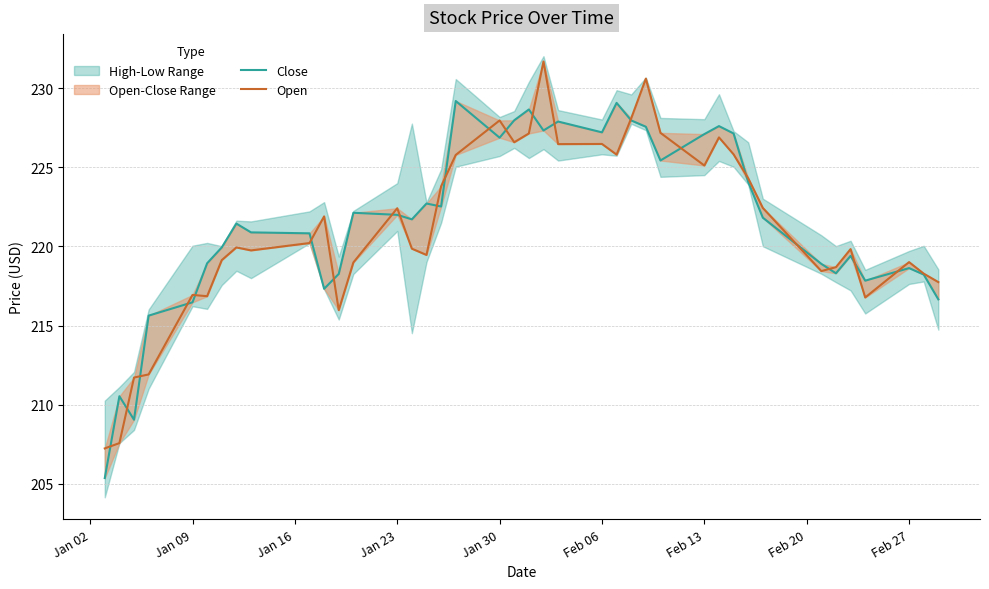

Does the chart display data point markers on the line(s)?

No